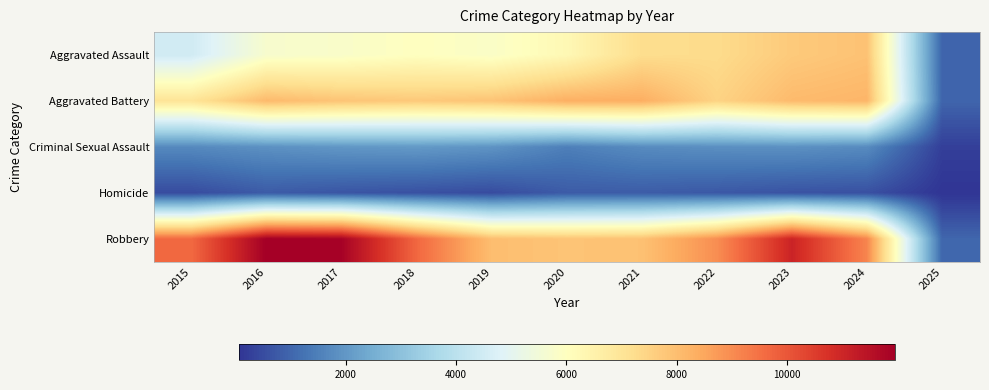

Reading left to right, transcribe all the data shown in this chart.

Aggravated Assault: 2015=4480	2016=5713	2017=5793	2018=6002	2019=5841	2020=6265	2021=7242	2022=7281	2023=7712	2024=7900	2025=956
Aggravated Battery: 2015=7019	2016=8085	2017=7845	2018=7735	2019=7858	2020=8320	2021=8346	2022=7493	2023=8077	2024=8185	2025=972
Criminal Sexual Assault: 2015=1705	2016=1863	2017=1988	2018=2045	2019=1921	2020=1499	2021=1748	2022=1824	2023=1854	2024=1742	2025=261
Homicide: 2015=496	2016=786	2017=672	2018=588	2019=499	2020=787	2021=805	2022=727	2023=629	2024=585	2025=63
Robbery: 2015=9638	2016=11960	2017=11881	2018=9681	2019=7995	2020=7855	2021=7920	2022=8964	2023=11053	2024=9122	2025=1010